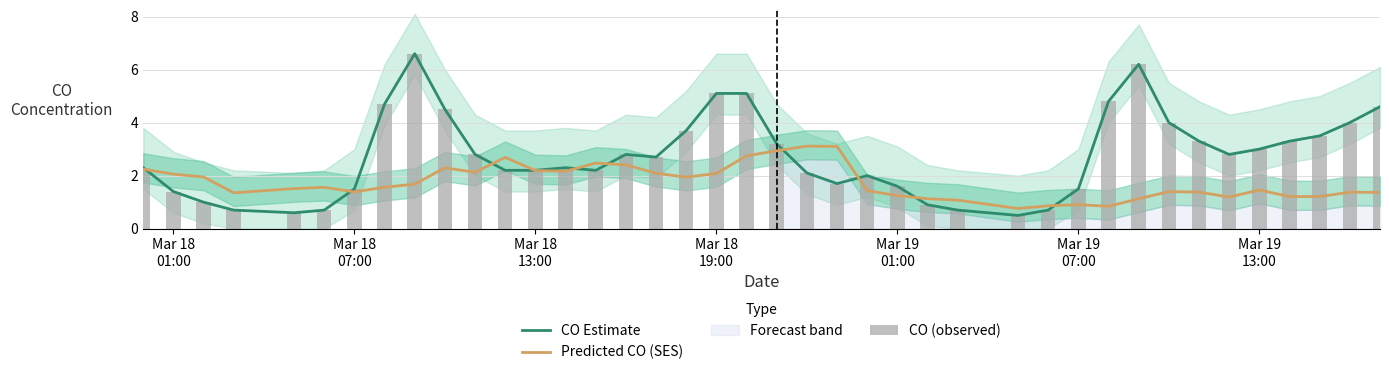

What is the average value of the Predicted CO (SES) series?

1.7